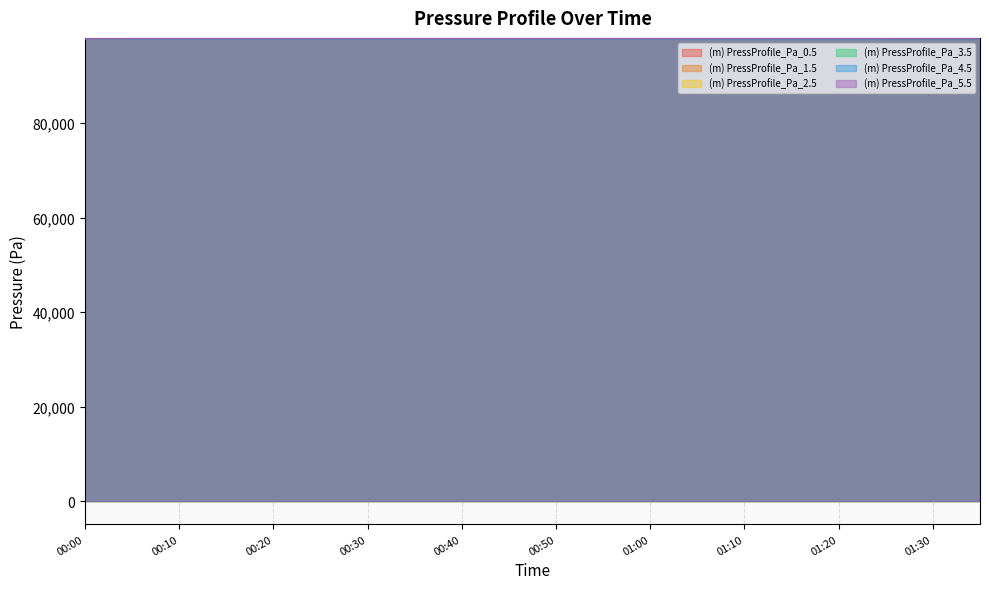

True or false: (m) PressProfile_Pa_1.5 and (m) PressProfile_Pa_0.5 intersect in this chart.

False